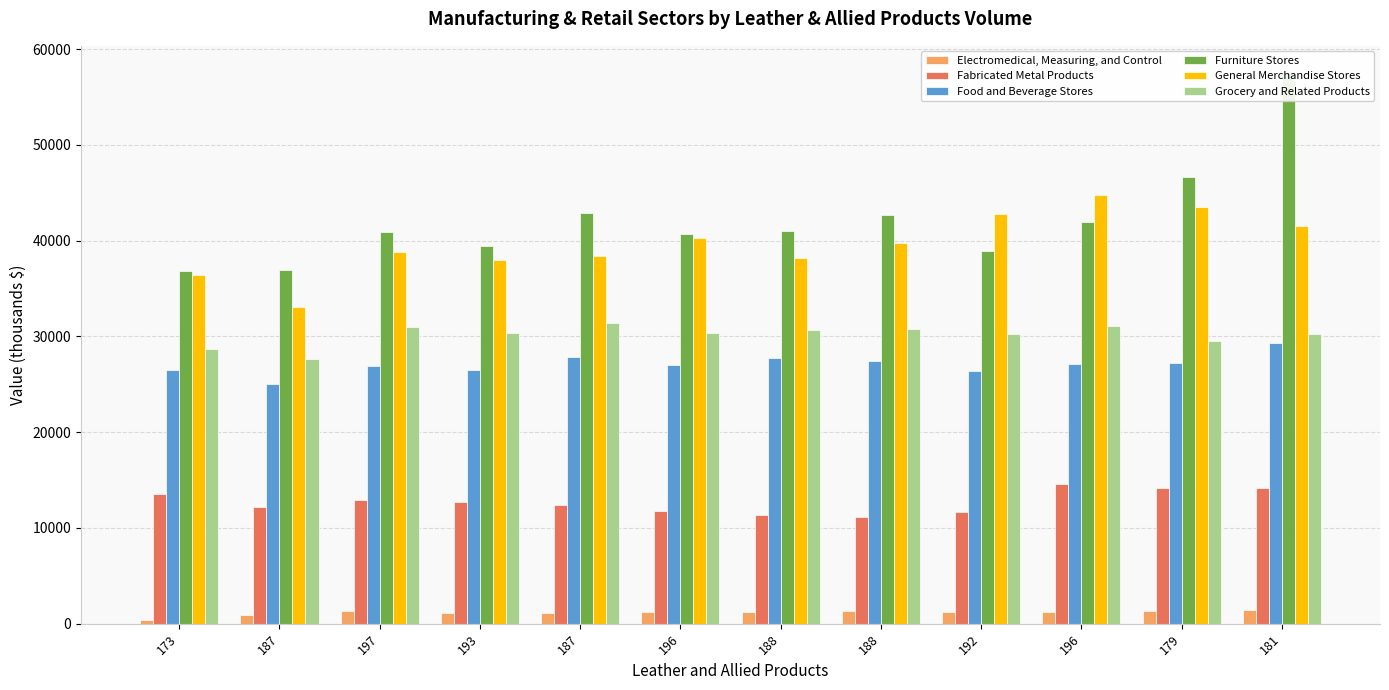

Is it true that Fabricated Metal Products equals 19758 at 196?

False